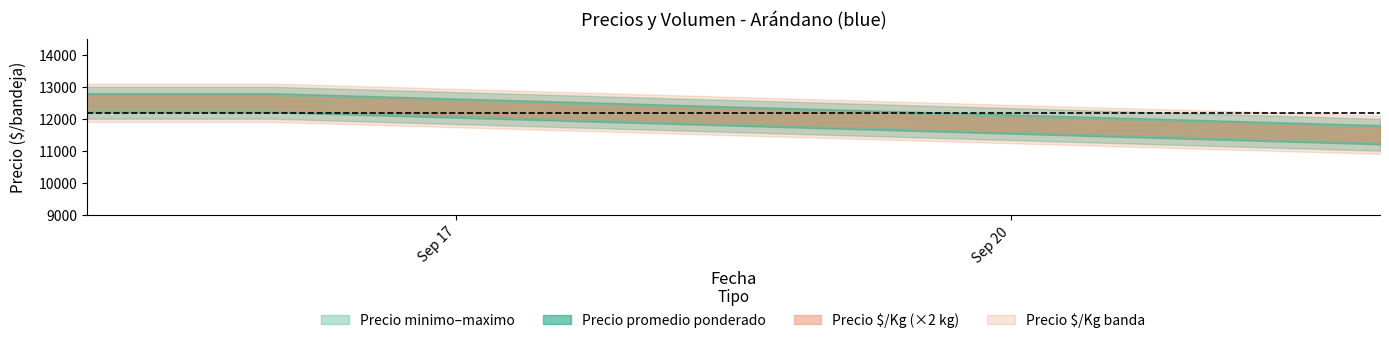

Reading right to left, transcribe all the data shown in this chart.

Volumen: 2021-09-22=200	2021-09-16=200	2021-09-15=160
Precio minimo: 2021-09-22=11000	2021-09-16=12000	2021-09-15=12000
Precio maximo: 2021-09-22=12000	2021-09-16=13000	2021-09-15=13000
Precio promedio ponderado: 2021-09-22=11500	2021-09-16=12500	2021-09-15=12500
Precio $/Kg: 2021-09-22=5750	2021-09-16=6250	2021-09-15=6250